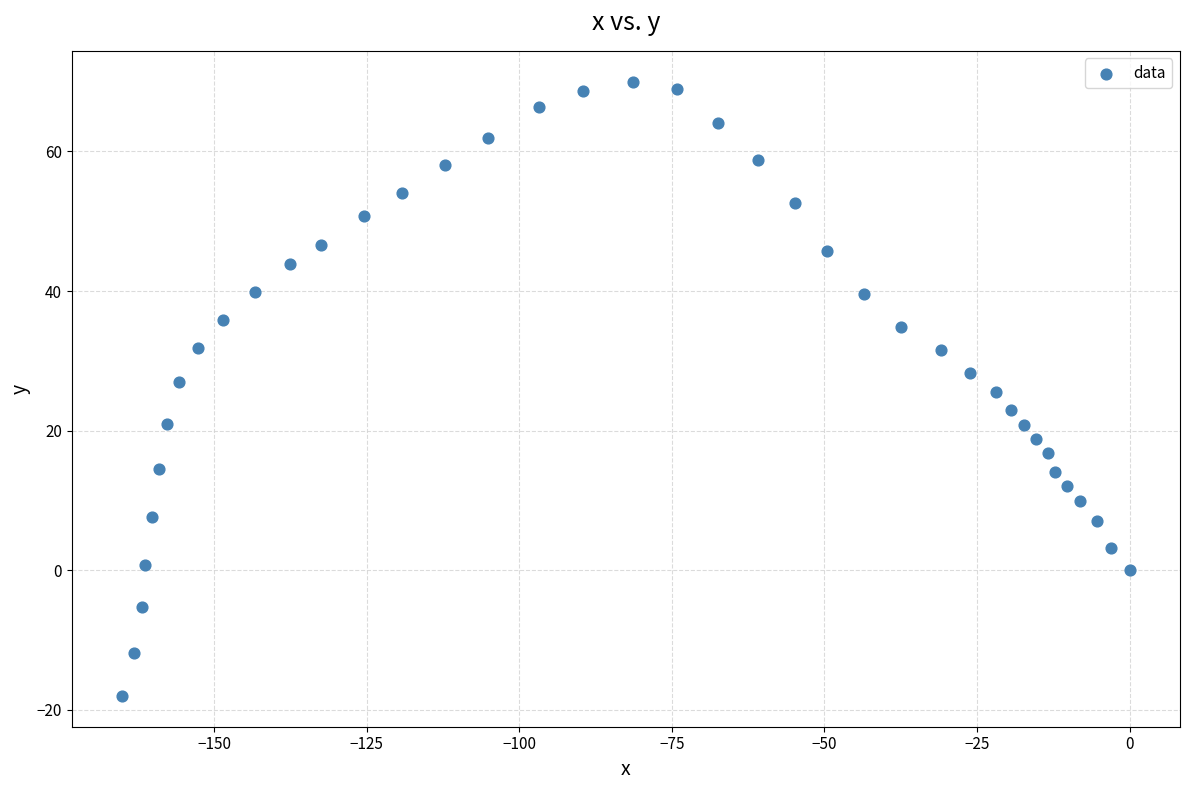

What is the range of X values (max minus min)?

165.1